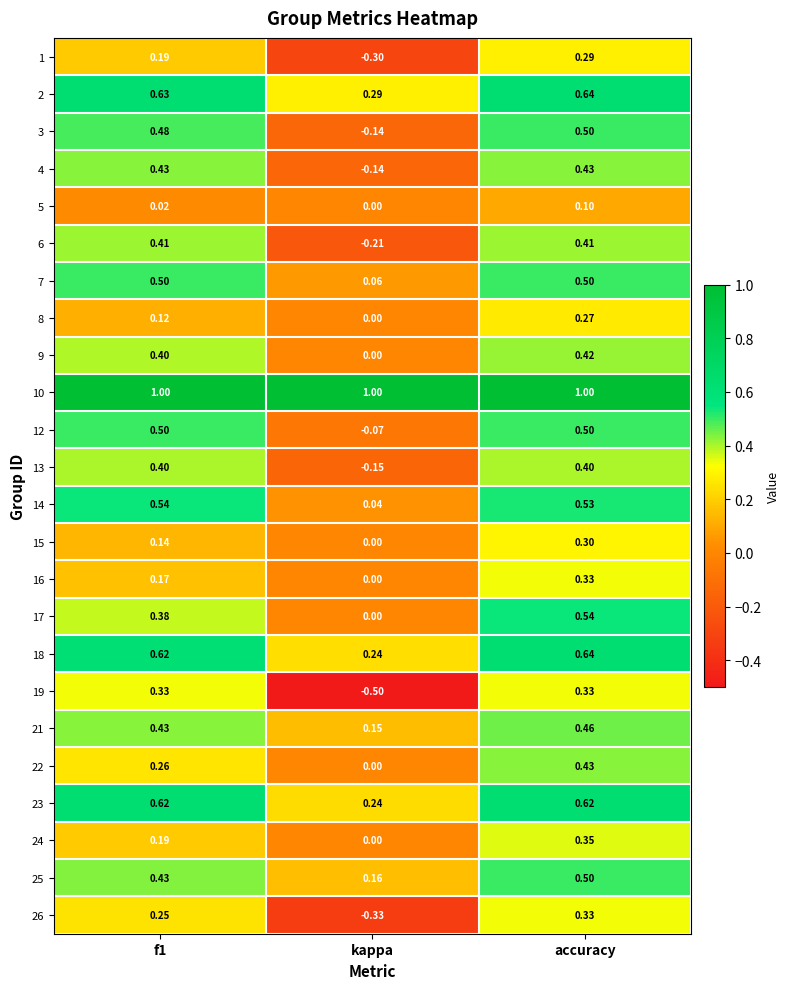

Where is 24 nearest to the value 0?

kappa